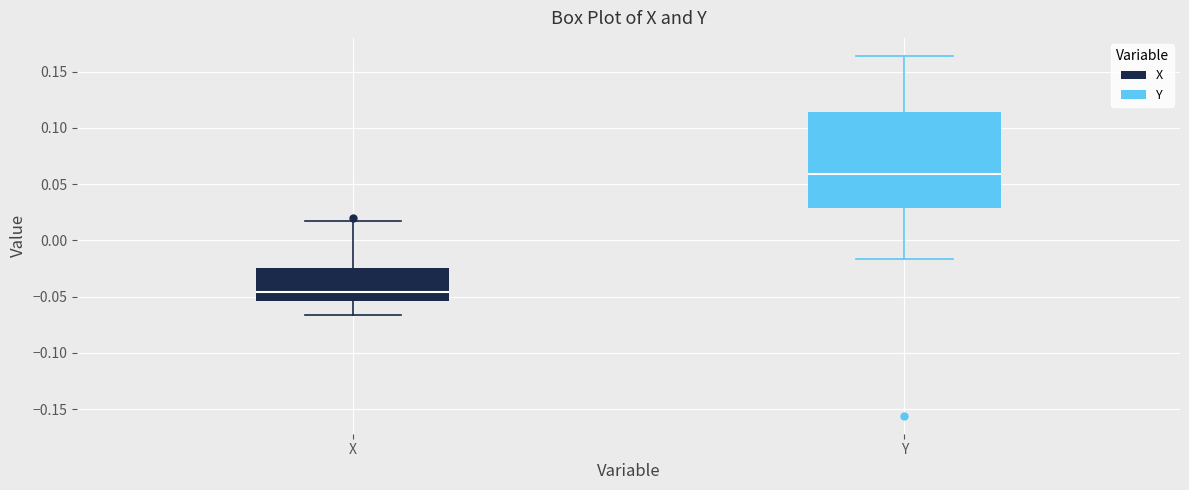

Where is the lower edge of the box for Y on the y-axis? The values are not printed on the chart, so give them approximately, as read against the axis.

0.030